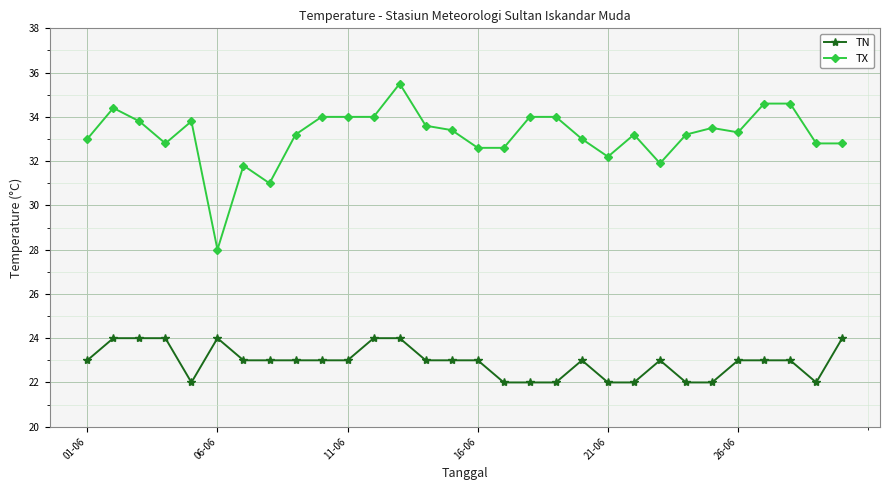

How many series are shown in this chart?

2